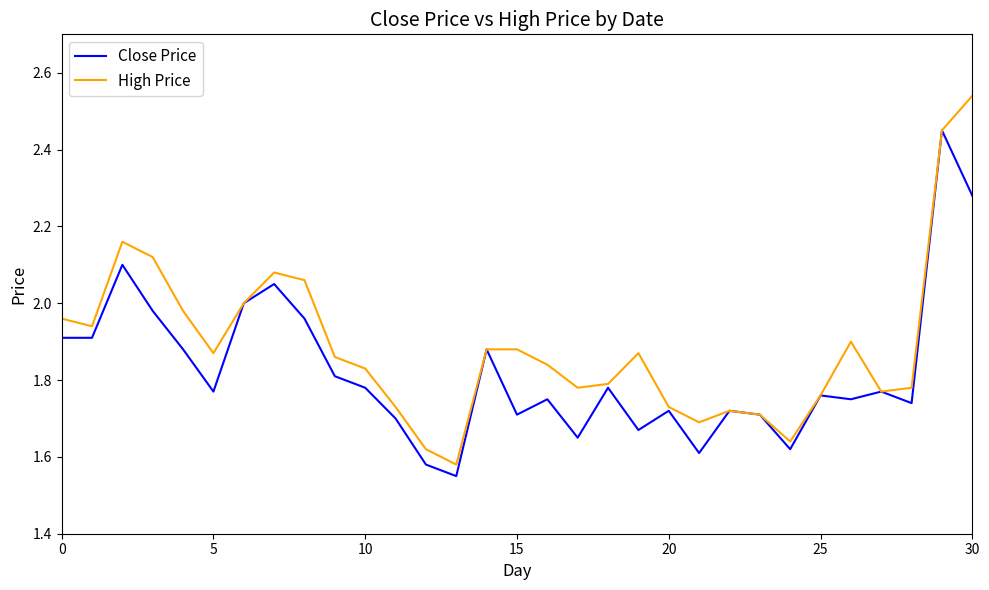

Which series has the largest total across all categories?

High Price